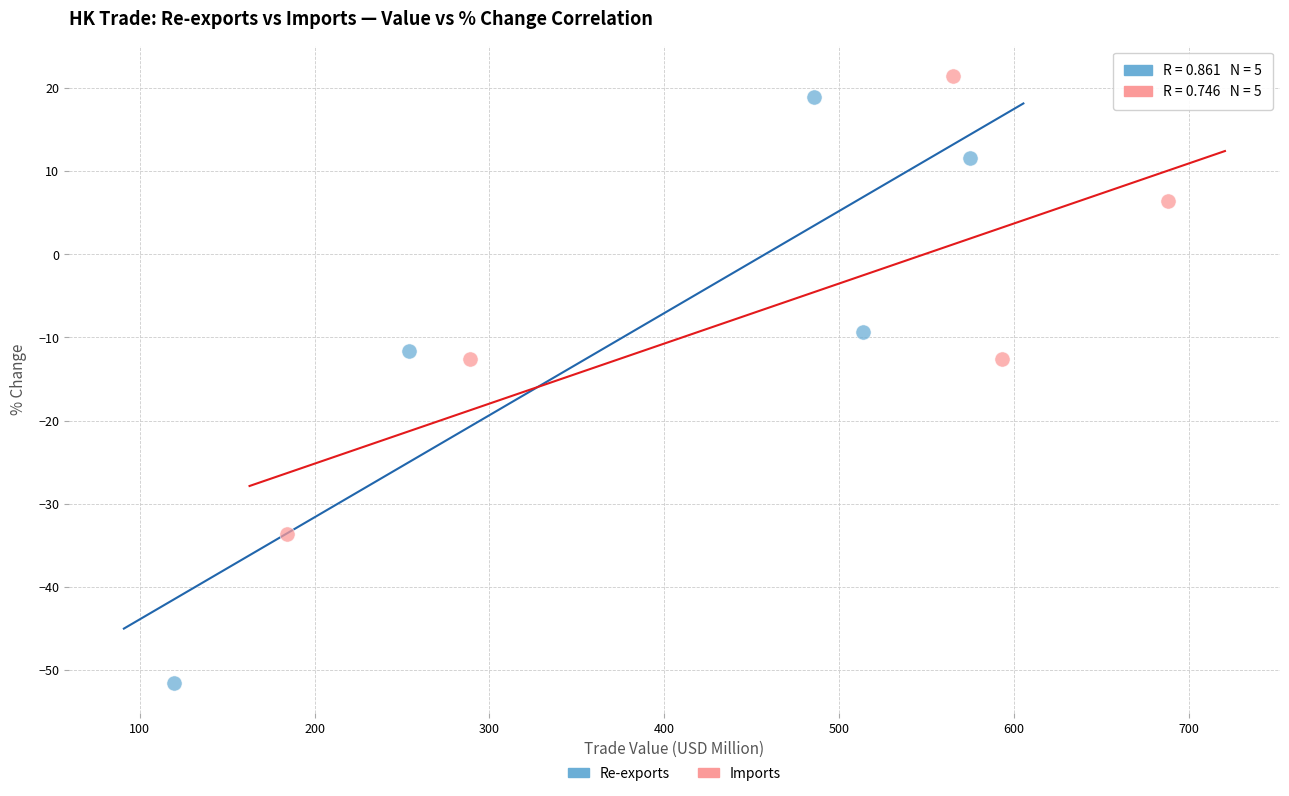

Which series has the widest spread of Y values?

Re-exports